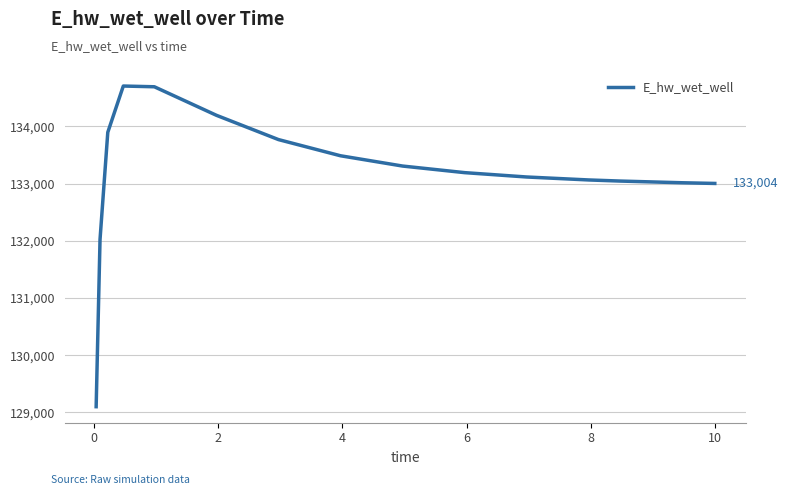

What is the maximum value shown in the chart?

134707.3